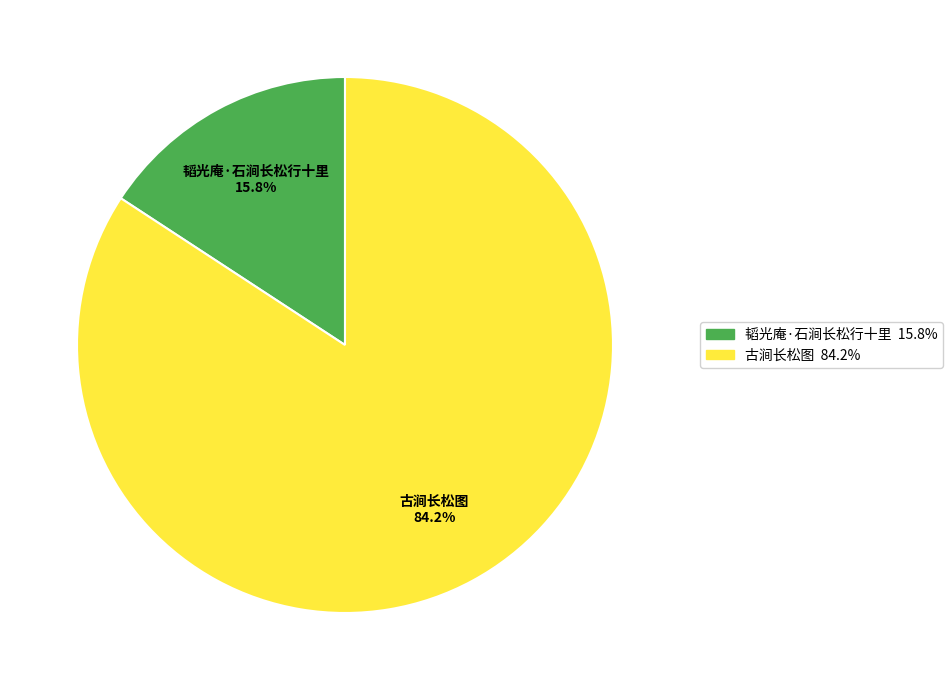

How many segments does this pie chart have?

2